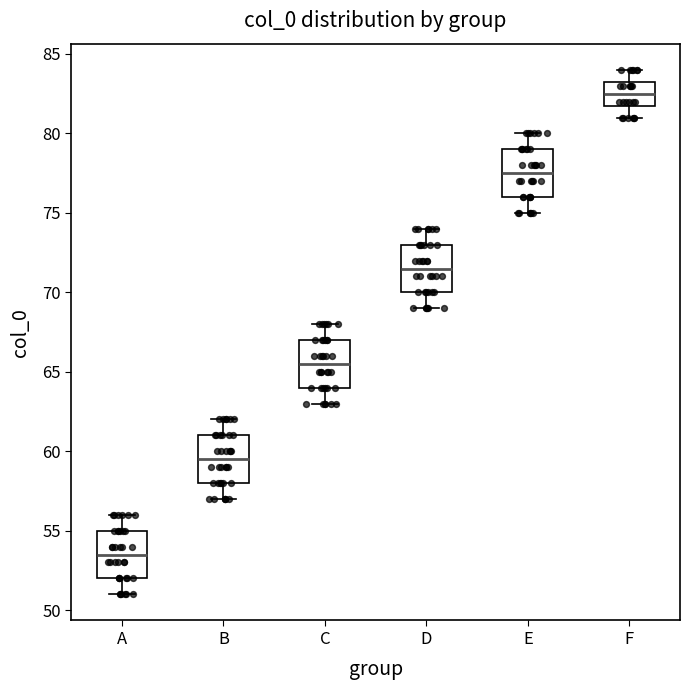

Reading left to right, transcribe this box plot: for each box, give where its median line is, the range the box spans, and where its two whiskers end, as read against the y-axis. The values are not printed on the chart, so give them approximately, as read against the axis.

A: median 53.5, box 52.0 to 55.0, whiskers 51.0 to 56.0
B: median 59.5, box 58.0 to 61.0, whiskers 57.0 to 62.0
C: median 65.5, box 64.0 to 67.0, whiskers 63.0 to 68.0
D: median 71.5, box 70.0 to 73.0, whiskers 69.0 to 74.0
E: median 77.5, box 76.0 to 79.0, whiskers 75.0 to 80.0
F: median 82.5, box 82.0 to 83.5, whiskers 81.0 to 84.0